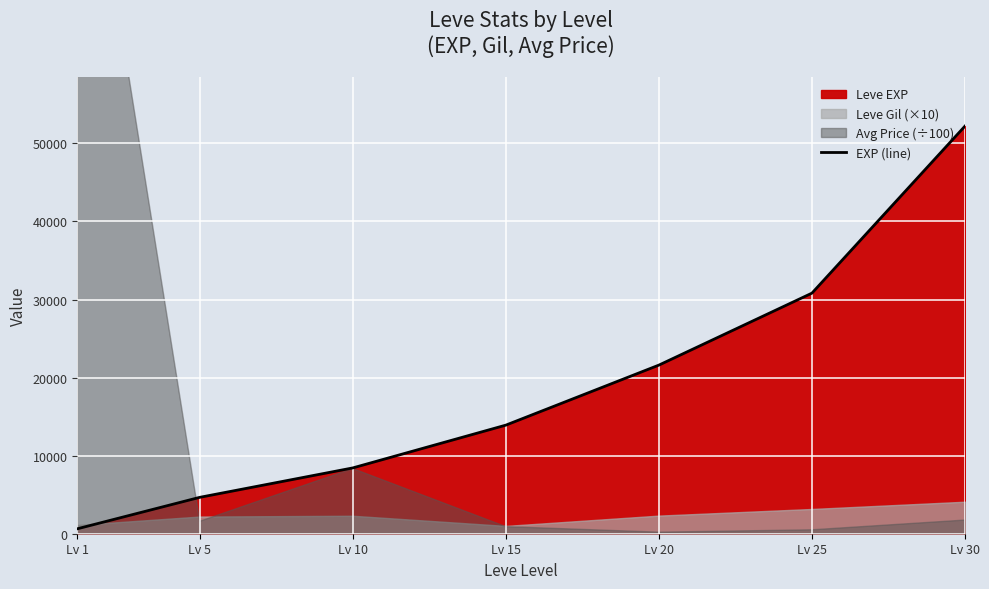

What is the difference between the values at Lv 20 and Lv 1?

20970